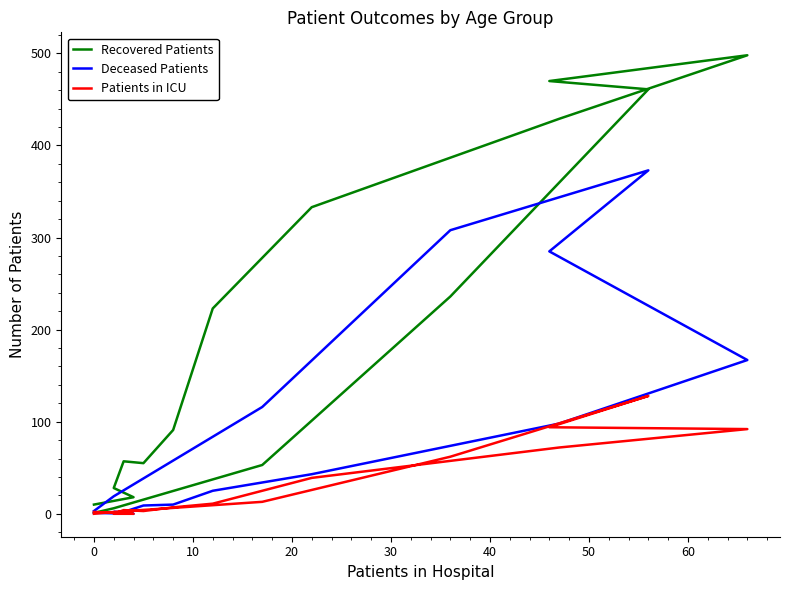

List the series in order of their overall mean, lowest first.

Patients in ICU, Deceased Patients, Recovered Patients